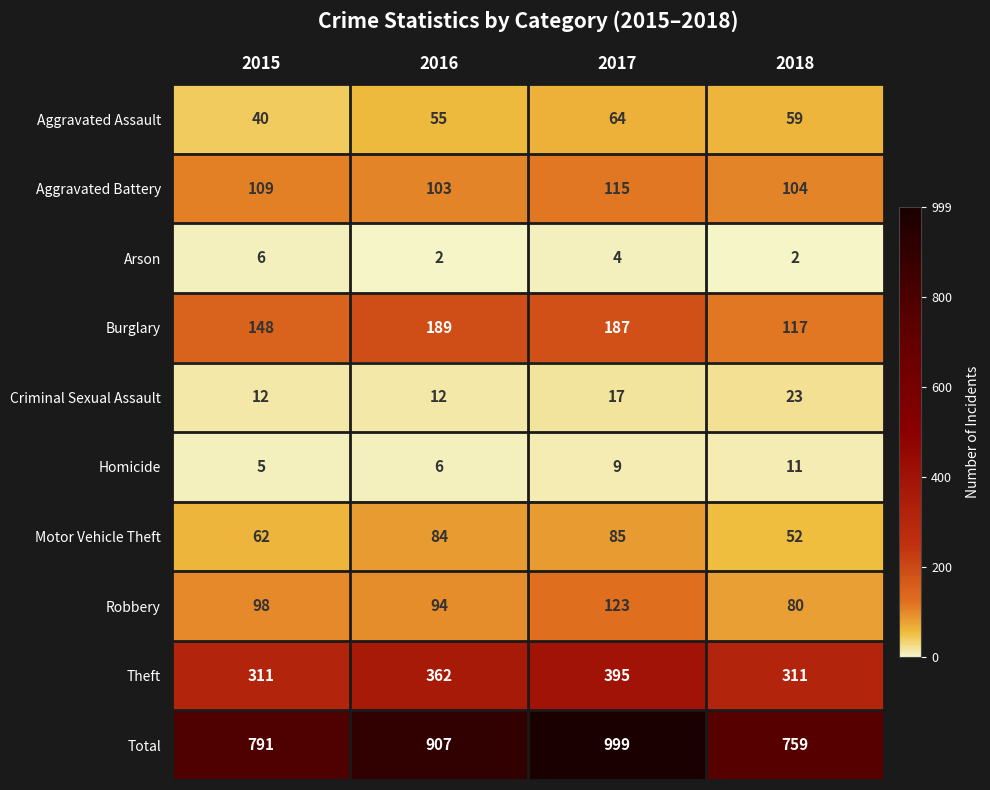

What value does the Robbery series have at 2015, to the nearest 10?

100